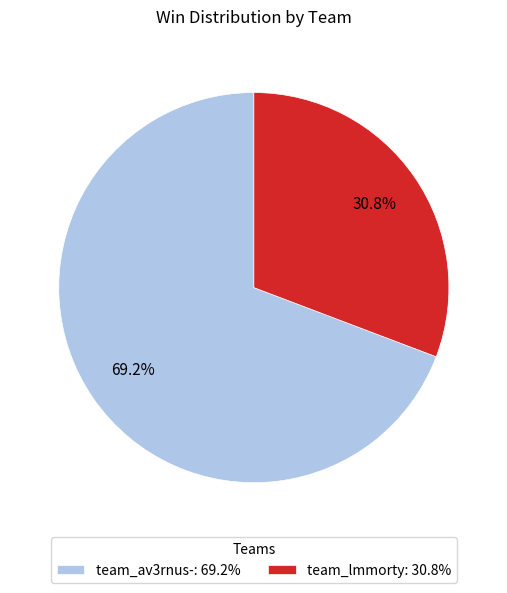

What is the ratio of the value at team_av3rnus- to the value at team_lmmorty?

2.2